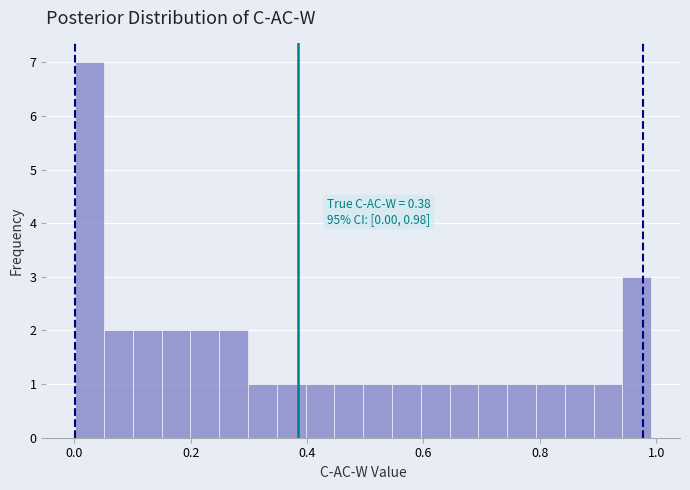

Around what value on the x-axis is the tallest bar? Give the approximate position of its centre, as read against the axis.

0.02